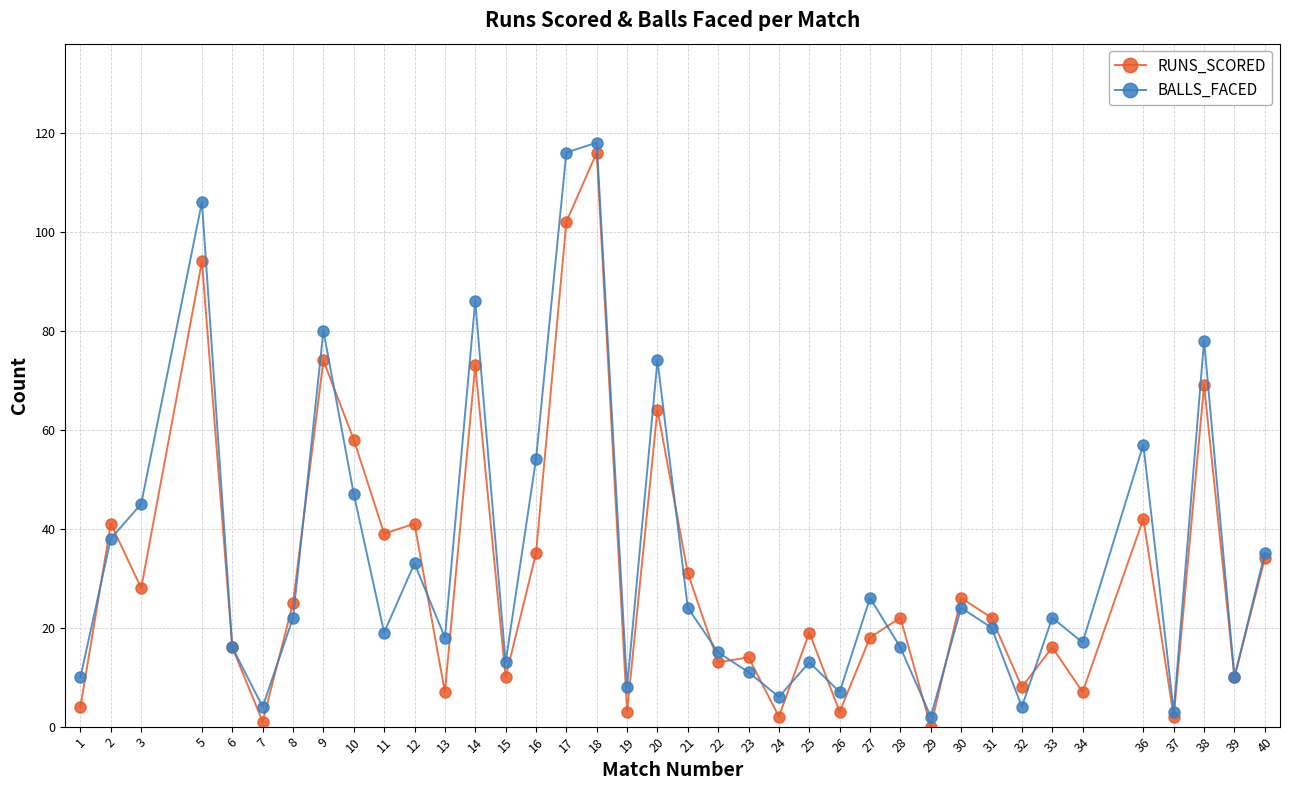

Does the chart have visible grid lines?

Yes